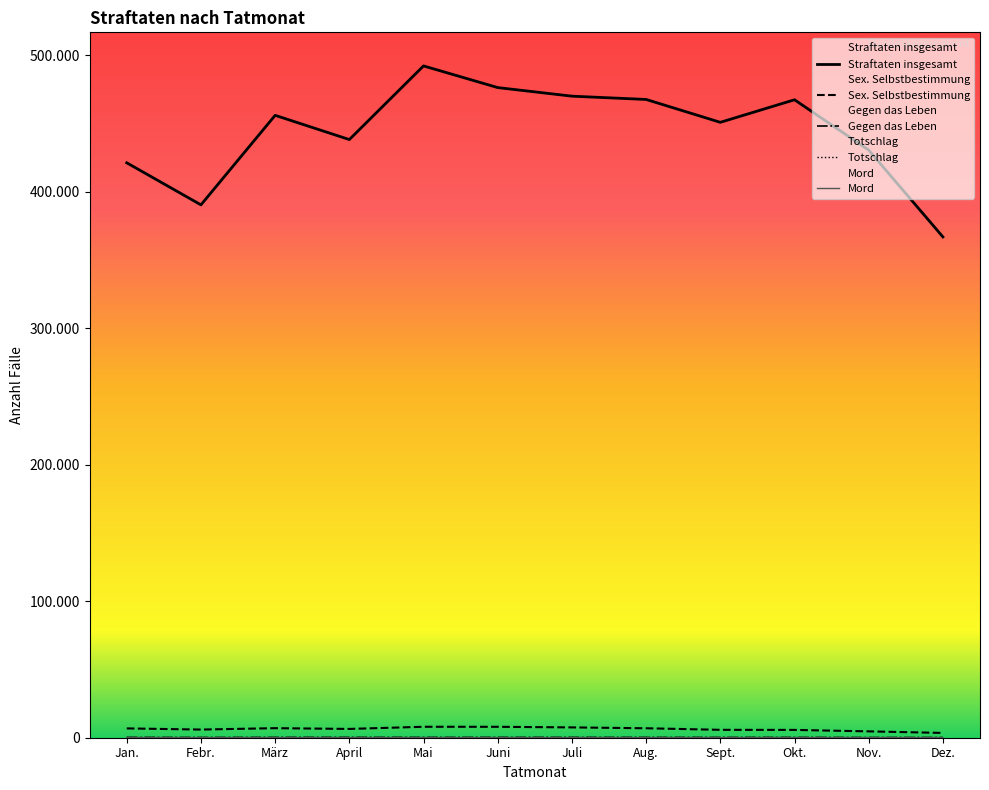

Reading right to left, list all the values displayed in this chart.

Straftaten insgesamt: 367035	430650	467533	451006	467760	470170	476460	492336	438373	456125	390520	421337
Straftaten gegen das Leben: 149	143	205	194	209	232	235	224	234	230	168	239
Straftaten gegen die sexuelle Selbstbestimmung: 3511	4656	5729	5784	6931	7567	8005	8021	6443	6993	5980	6822
Mord: 38	36	34	43	40	54	56	41	55	53	32	63
Totschlag: 91	78	132	111	126	129	118	133	131	121	98	109